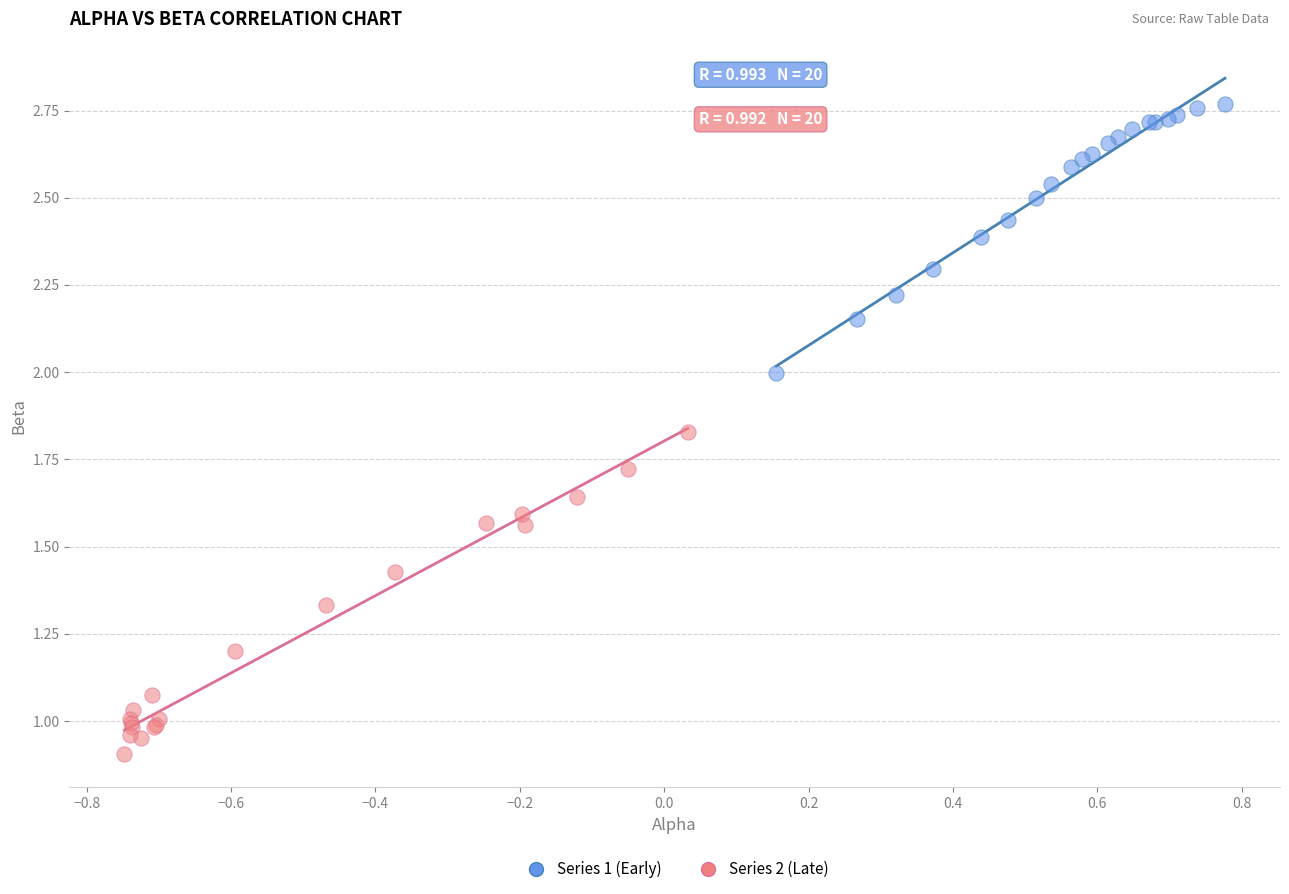

Which series has the widest spread of Y values?

Series 2 (Late)